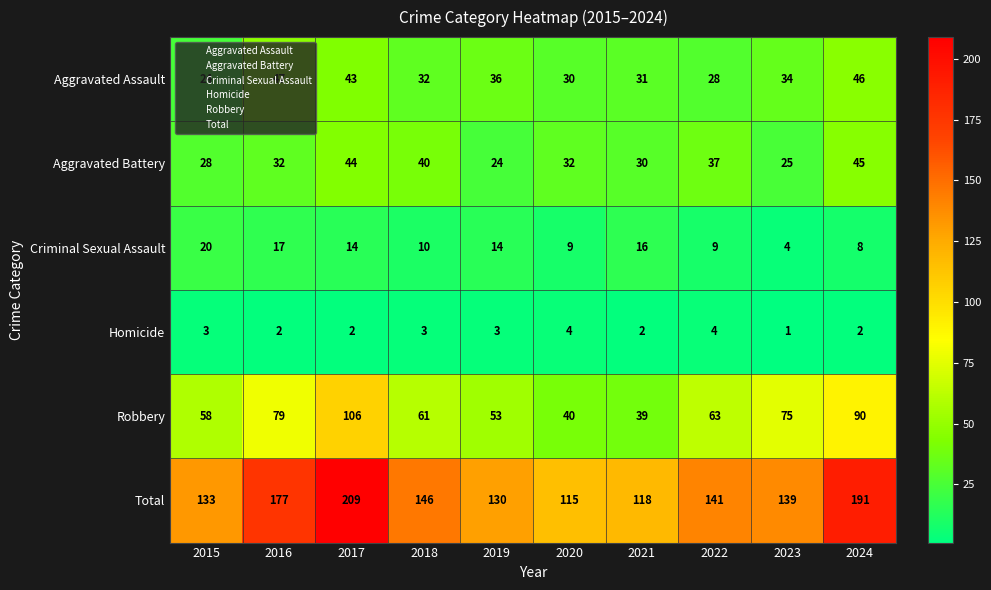

Rank the series at 2019 from highest to lowest value.

Total, Robbery, Aggravated Assault, Aggravated Battery, Criminal Sexual Assault, Homicide